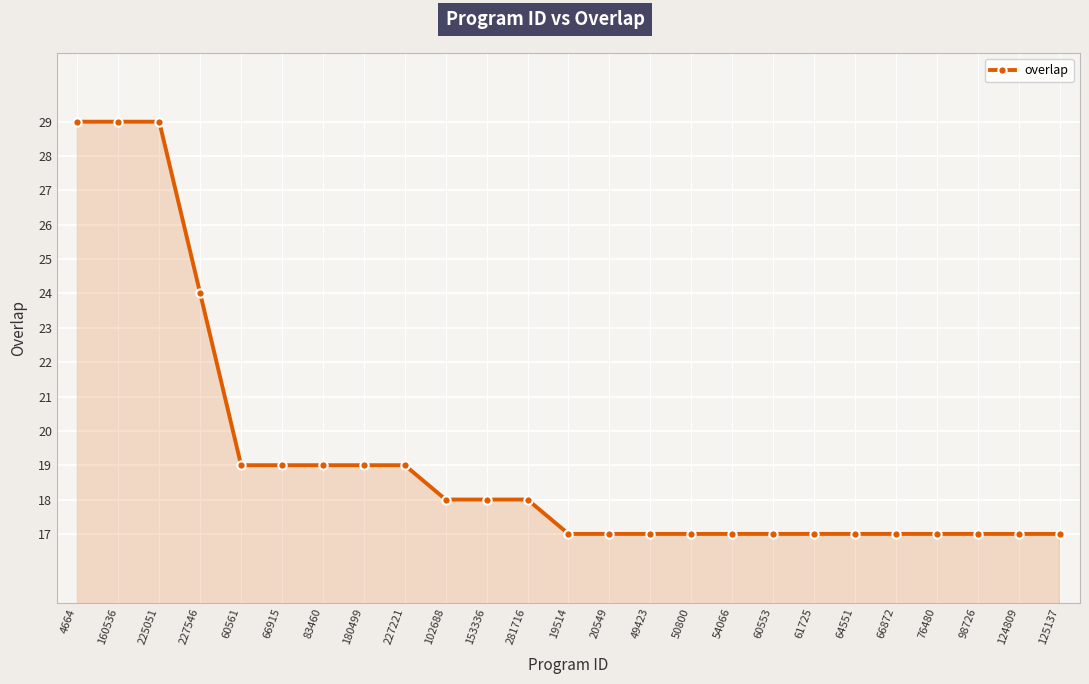

Count the number of categories in the chart.

25